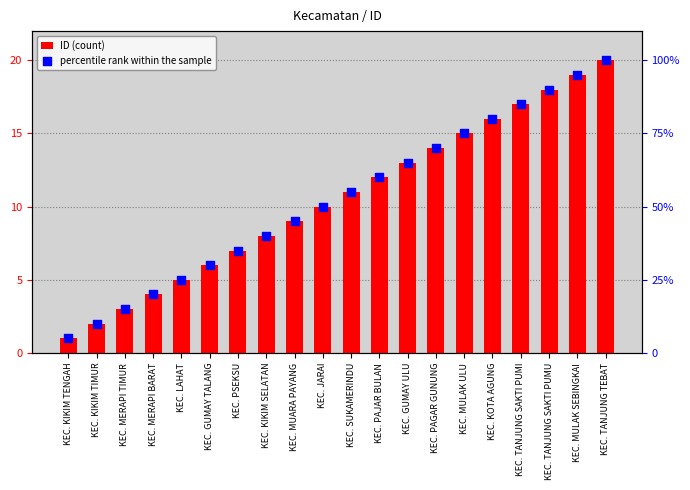

Which series contains the lowest Y value?

ID (count)